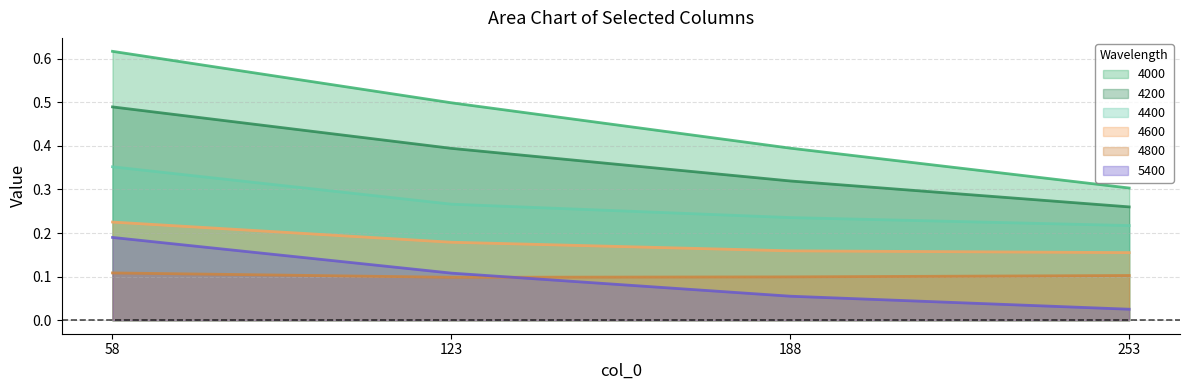

What is the sum of all 4800 values?

0.4